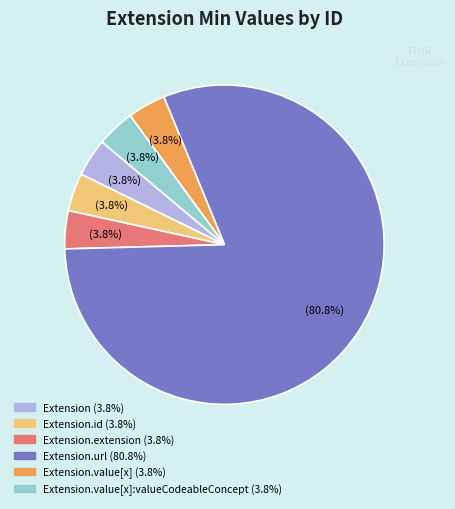

Is there any slice that represents more than half of the pie?

Yes